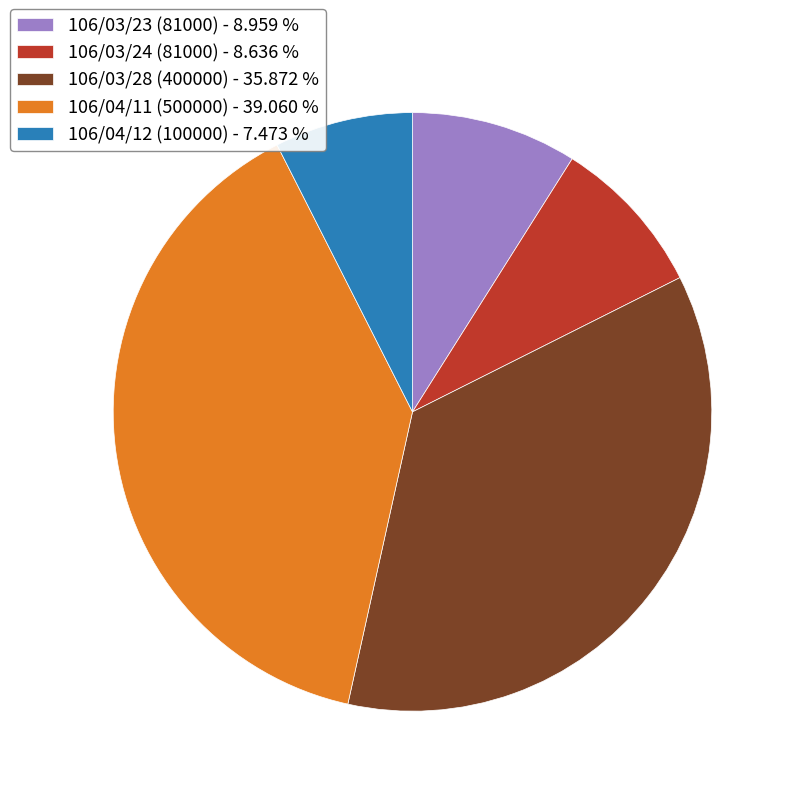

Which slice is the largest?

106/04/11 (500000)